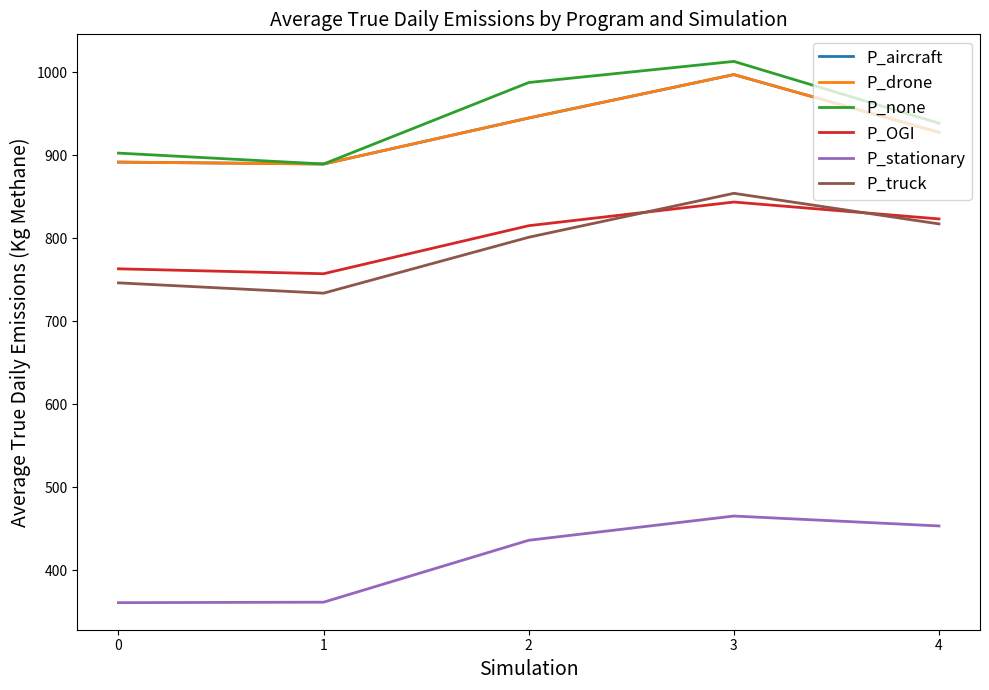

What is the difference between the maximum and minimum values in the P_none series?

123.6